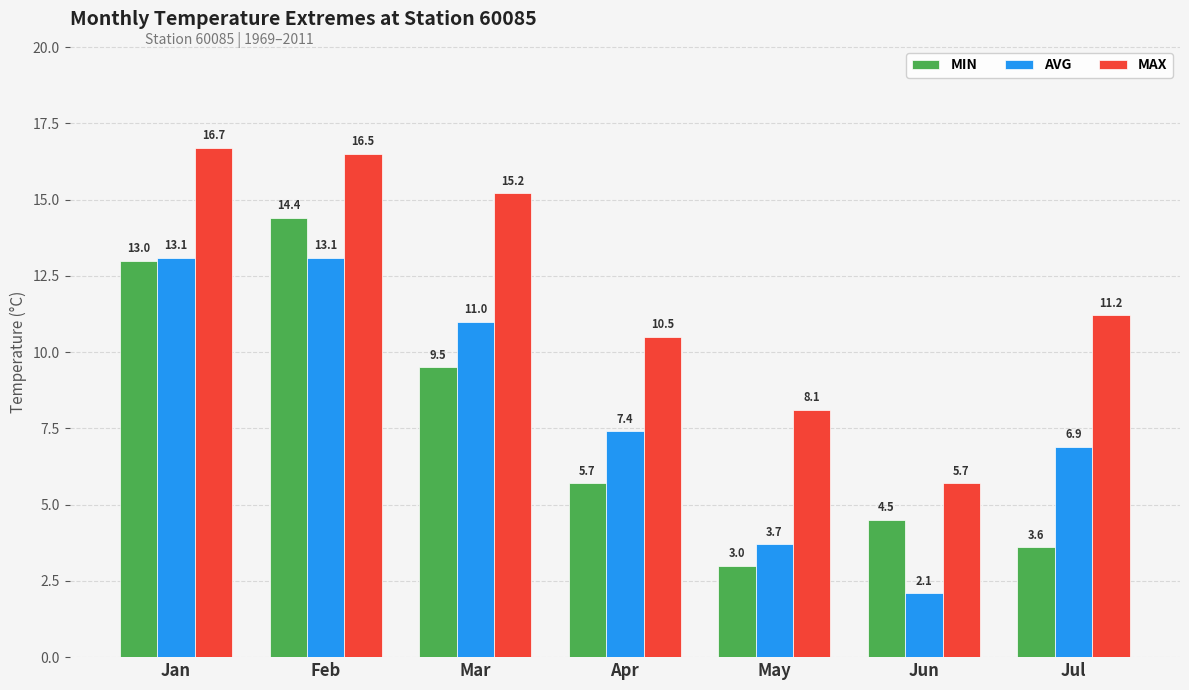

At Jan, list the series in order from largest to smallest.

MAX, AVG, MIN